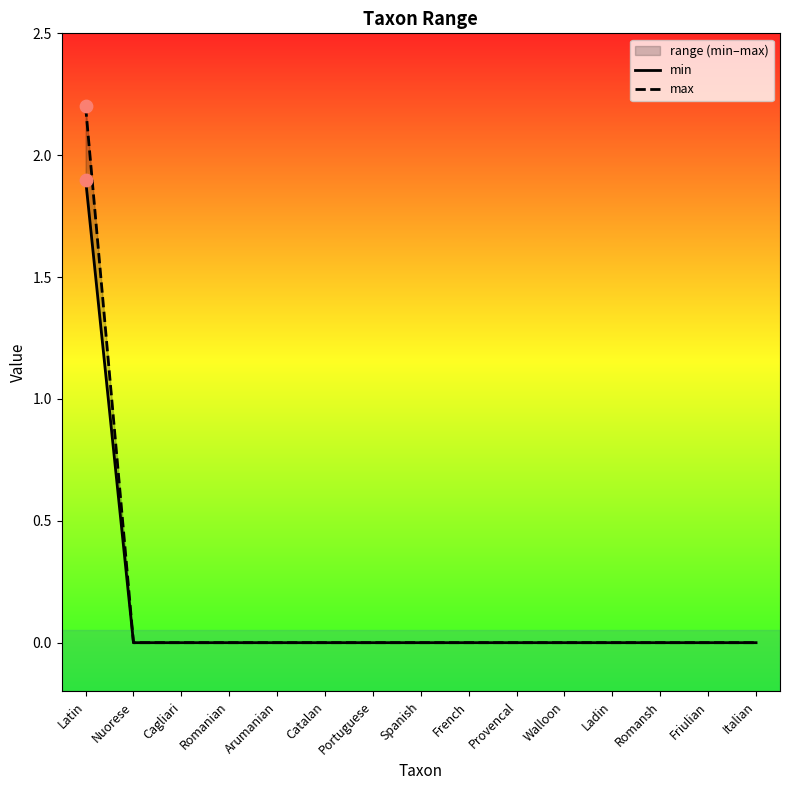

Which series has the largest total across all categories?

max